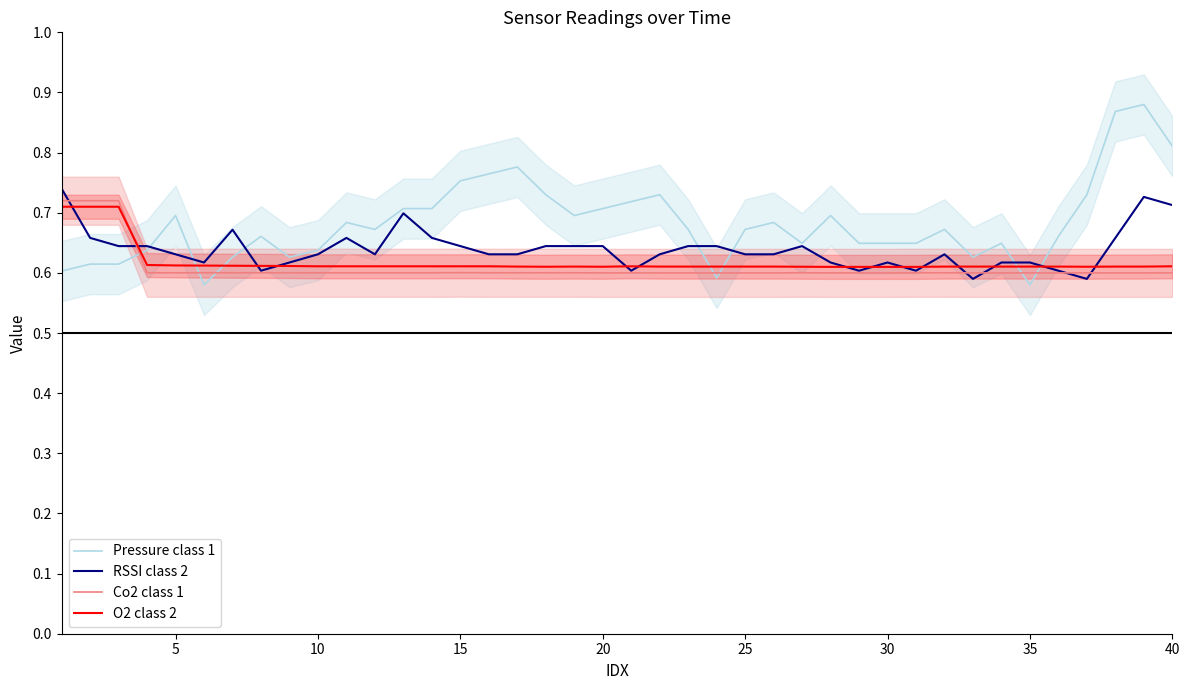

True or false: Pressure class 1 and O2 class 2 intersect in this chart.

True